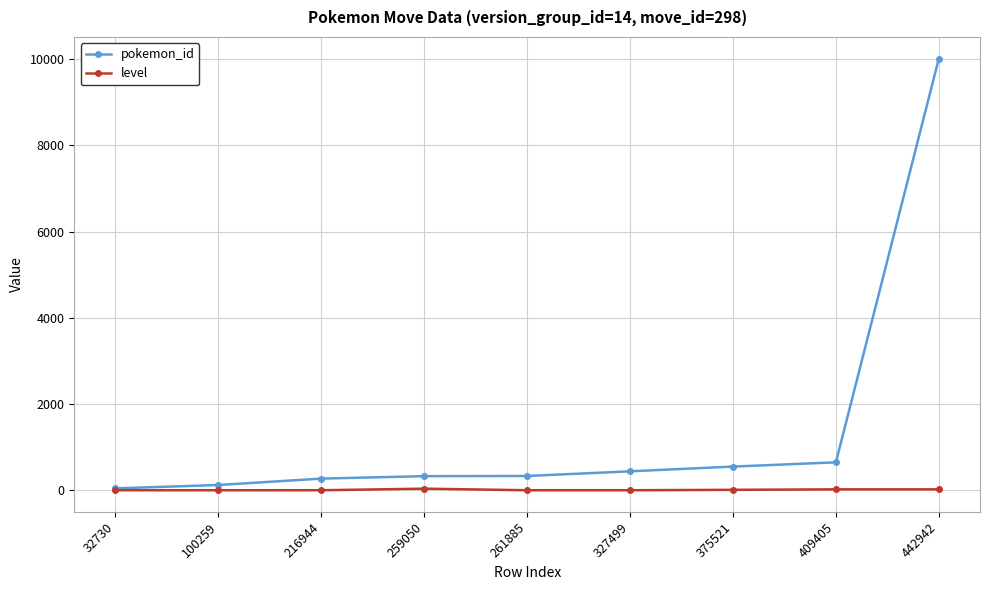

Does the chart display data point markers on the line(s)?

Yes